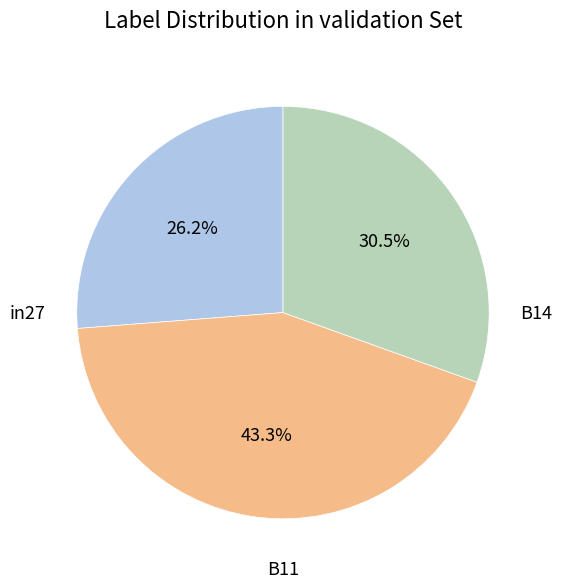

Does any single category account for the majority?

No